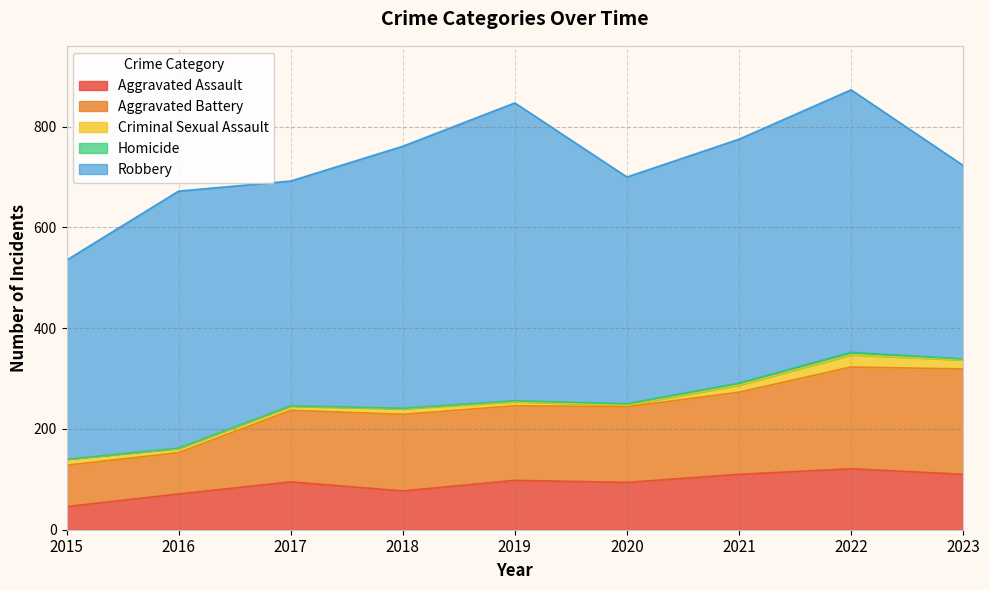

Reading left to right, what are all the values shown in this chart?

Aggravated Assault: 2015=46	2016=71	2017=95	2018=77	2019=98	2020=94	2021=110	2022=121	2023=110
Aggravated Battery: 2015=82	2016=82	2017=142	2018=152	2019=148	2020=150	2021=163	2022=202	2023=209
Criminal Sexual Assault: 2015=12	2016=8	2017=8	2018=11	2019=8	2020=3	2021=14	2022=24	2023=18
Homicide: 2015=0	2016=1	2017=1	2018=1	2019=2	2020=3	2021=4	2022=5	2023=2
Robbery: 2015=395	2016=510	2017=446	2018=520	2019=591	2020=450	2021=484	2022=521	2023=384